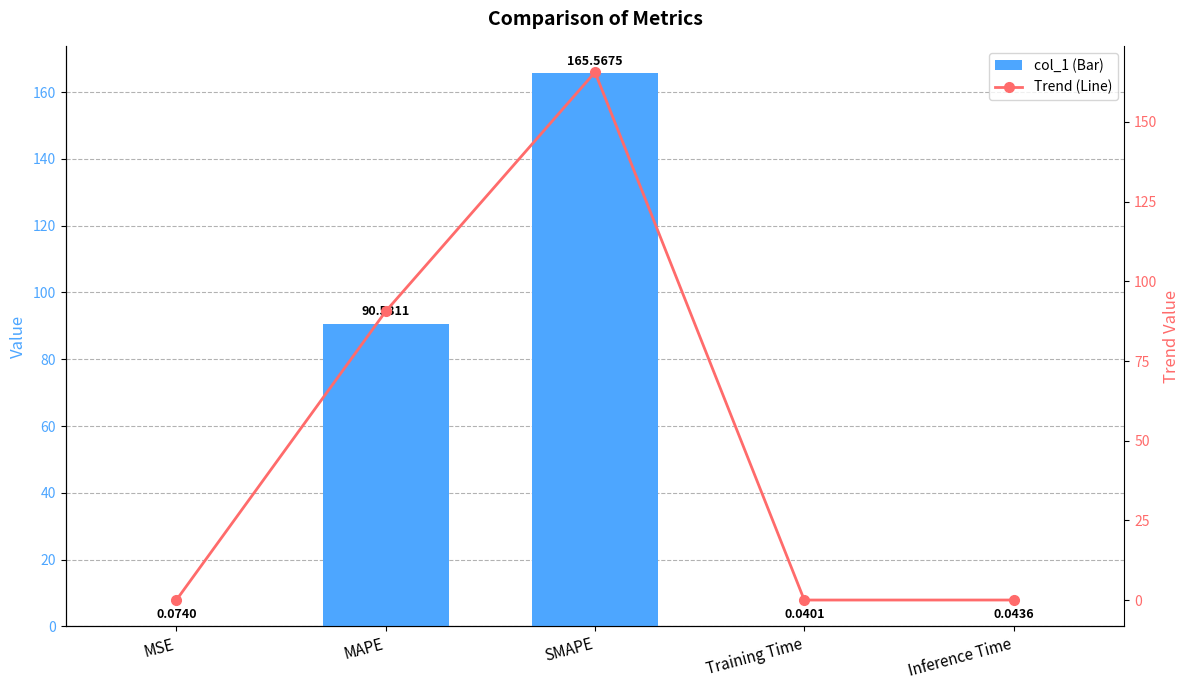

What is the difference between the col_1 values at SMAPE and Training Time?

165.5